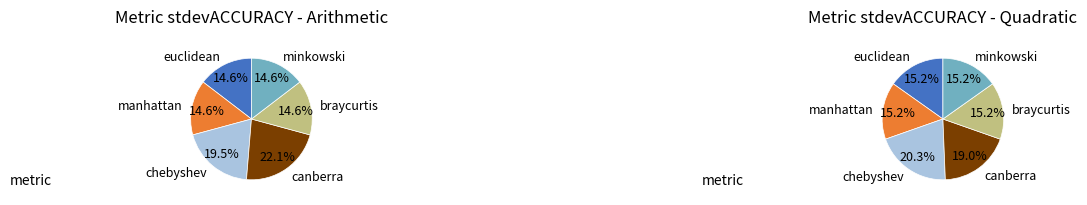

Do euclidean and canberra together represent more than half of the pie?

No